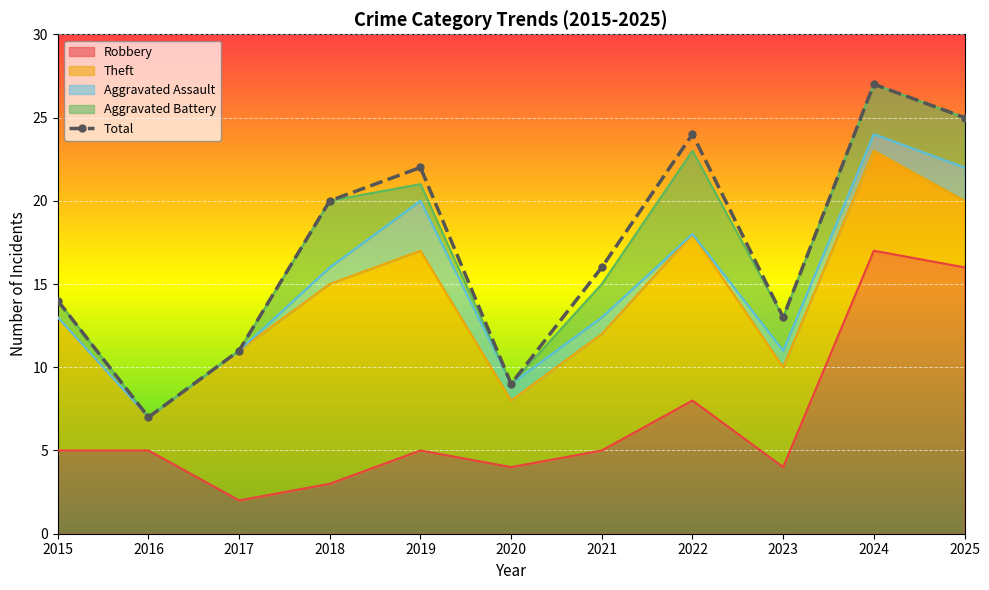

What is the value of the 8th point from the left?

24